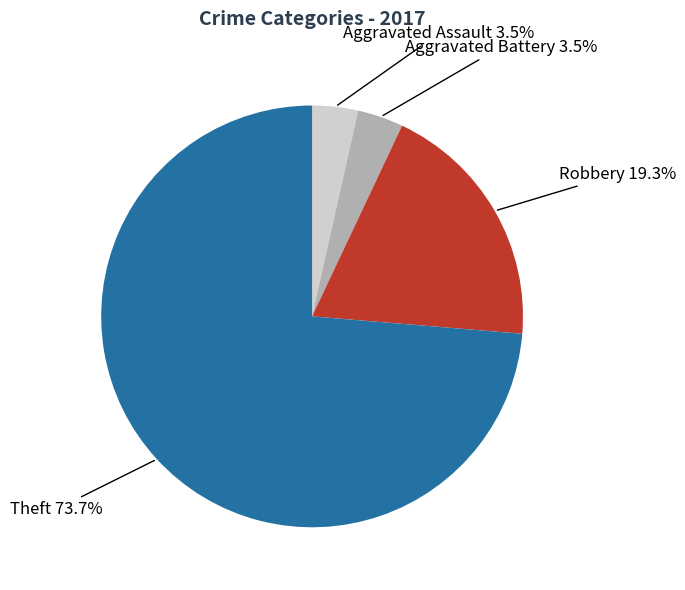

How many segments does this pie chart have?

4